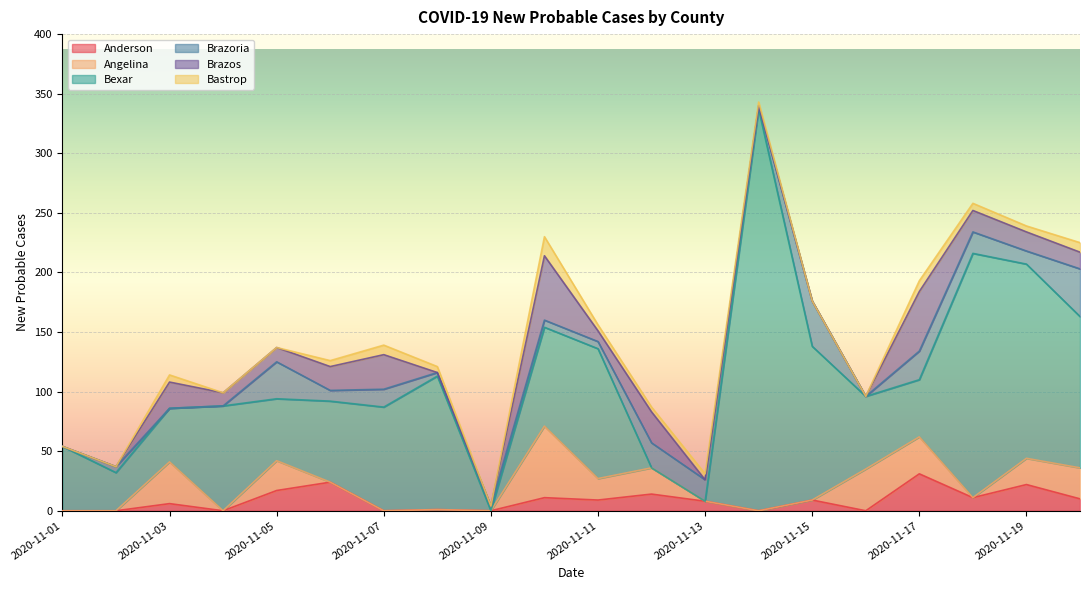

Where does the Bastrop series first go above 5?

2020-11-03